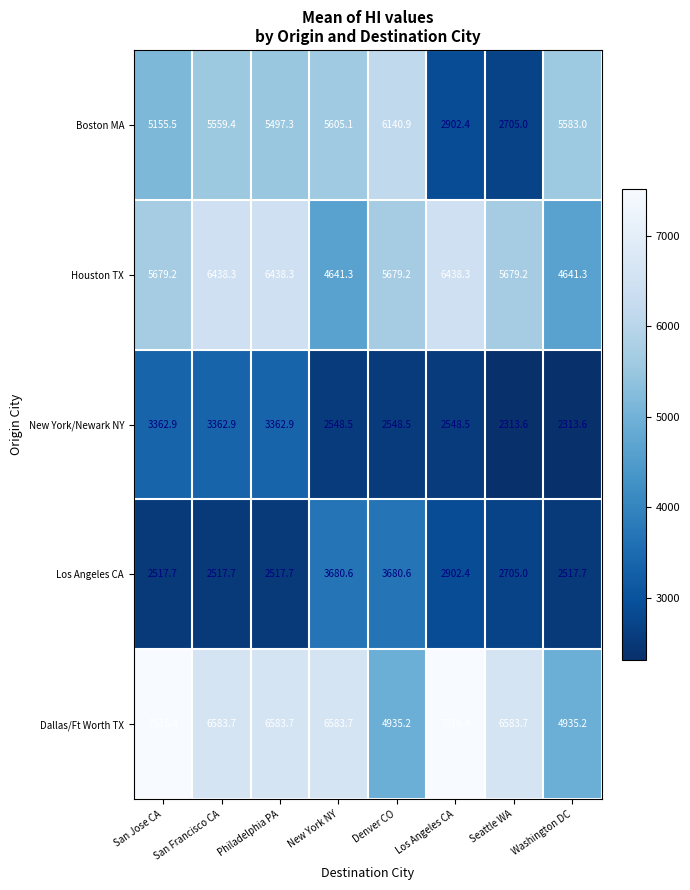

The Dallas/Ft Worth TX series shows 7516.4 at Los Angeles CA. True or false?

True